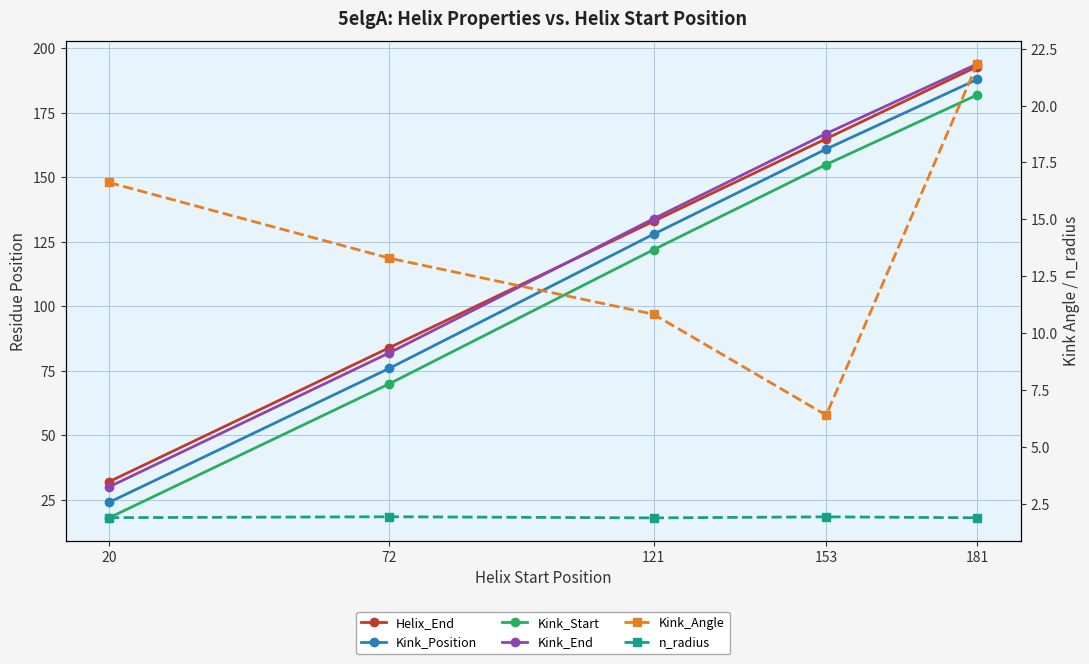

What is the difference between the maximum and minimum values in the Kink_Position series?

164.0